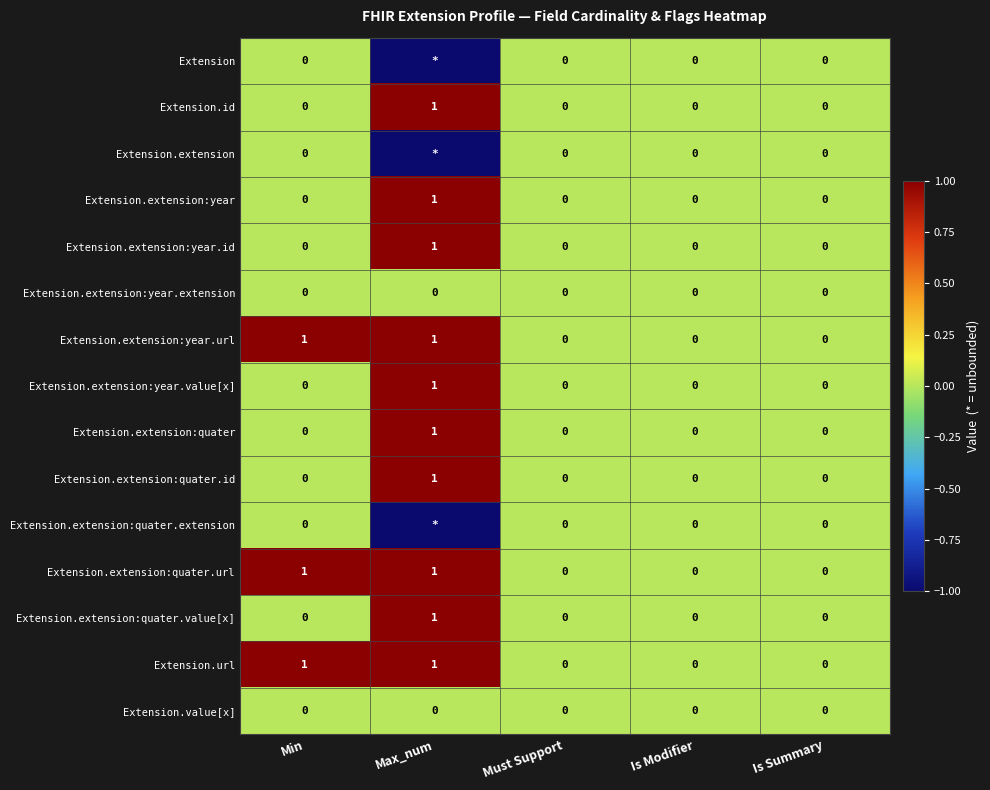

How many data points does each series have?

5